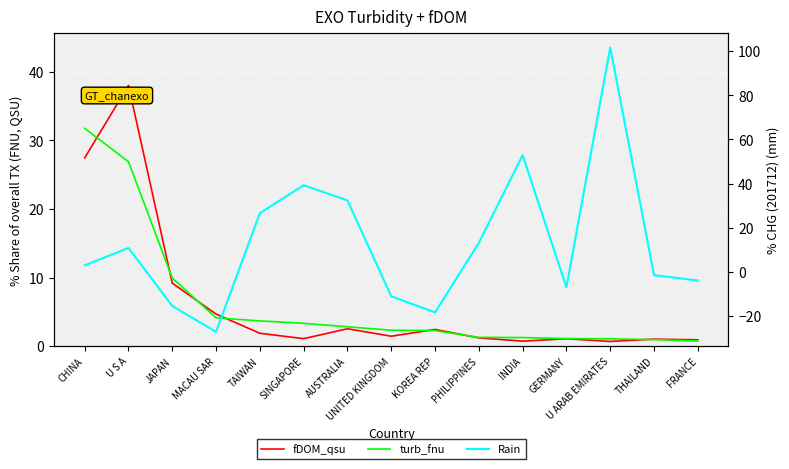

True or false: turb_fnu has more than 1 points higher than both neighbors.

False